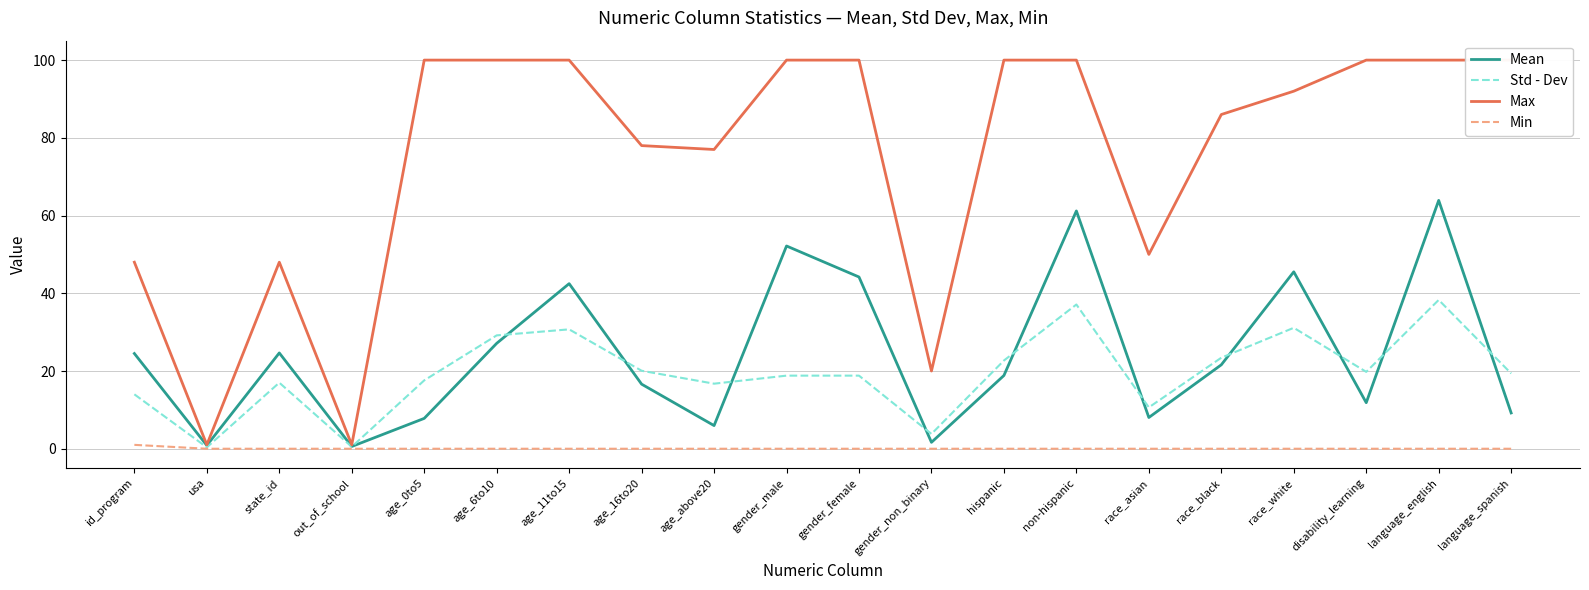

At which category does Max reach its first local peak?

state_id